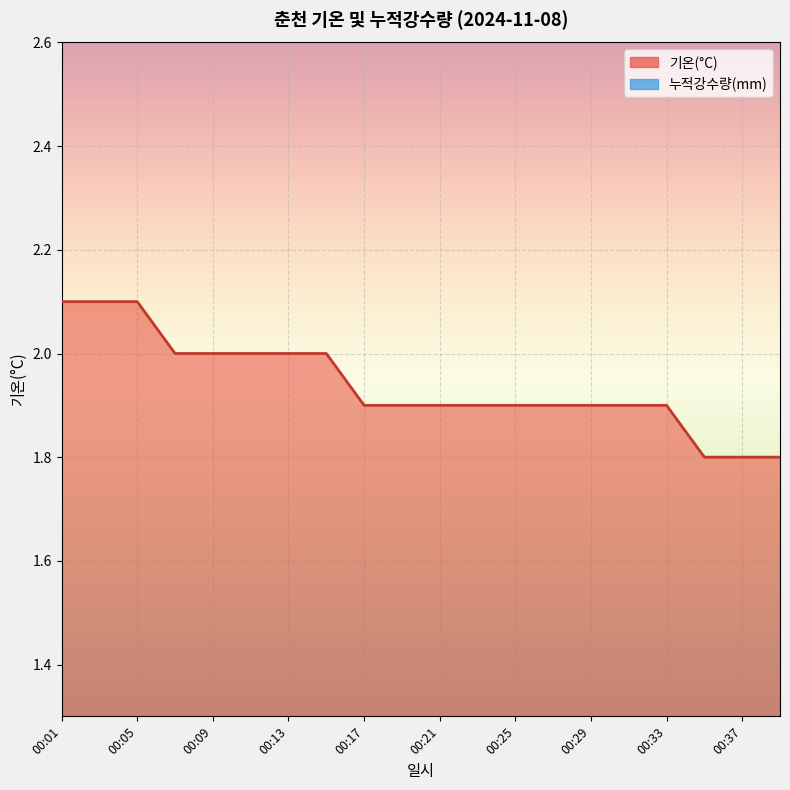

Reading right to left, list all the values displayed in this chart.

1.8	1.8	1.8	1.9	1.9	1.9	1.9	1.9	1.9	1.9	1.9	1.9	2.0	2.0	2.0	2.0	2.0	2.1	2.1	2.1